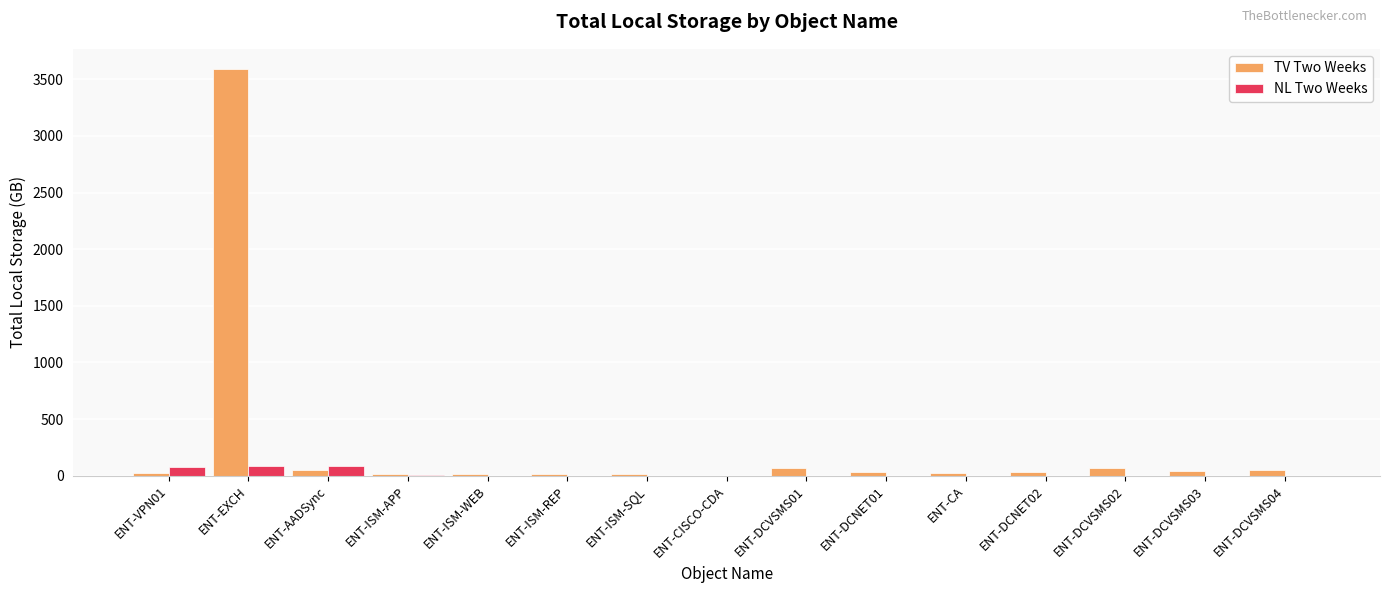

Which series has the largest total across all categories?

TV Two Weeks